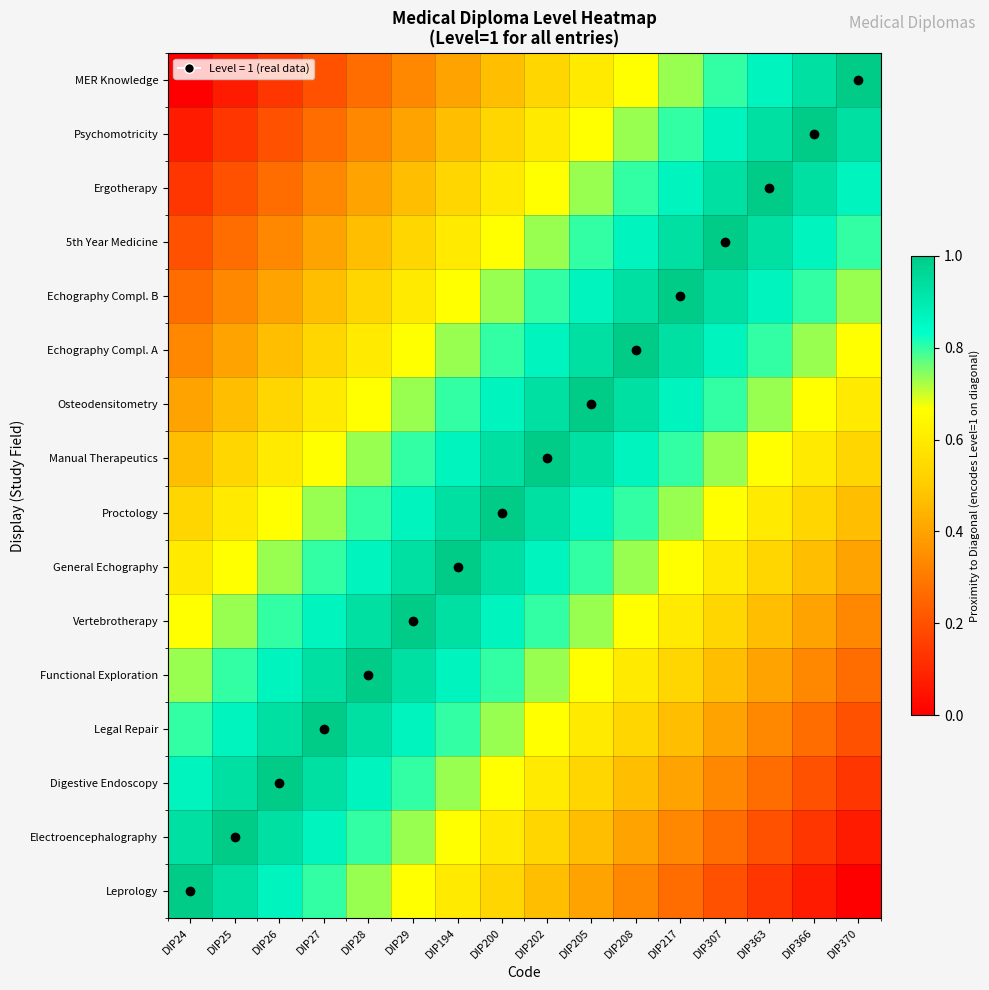

How many distinct data groups are displayed?

16